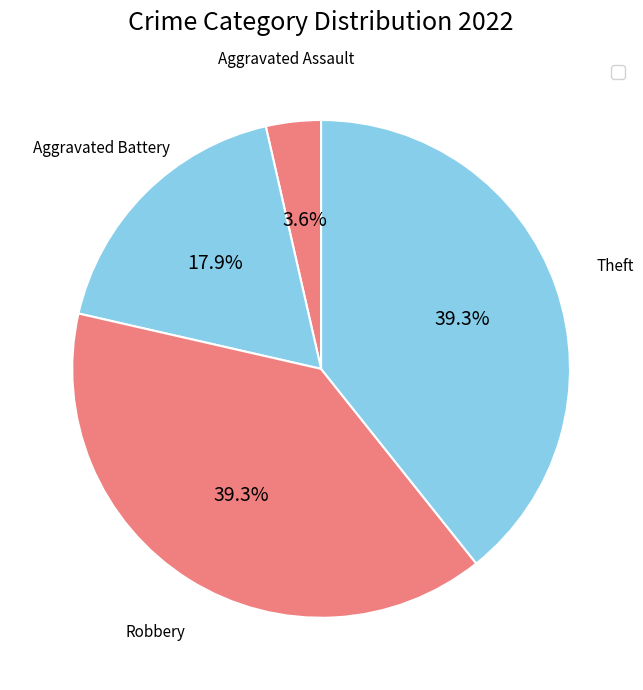

How many segments does this pie chart have?

4